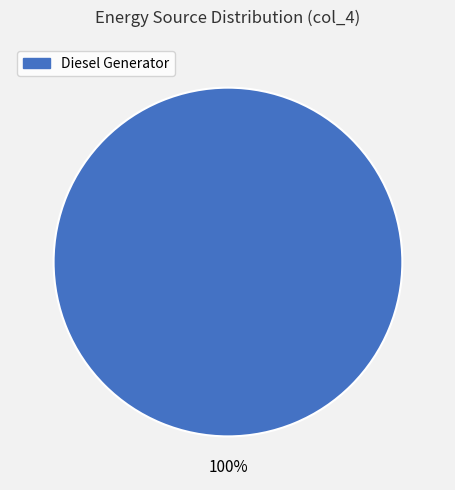

Is there any slice that represents more than half of the pie?

Yes